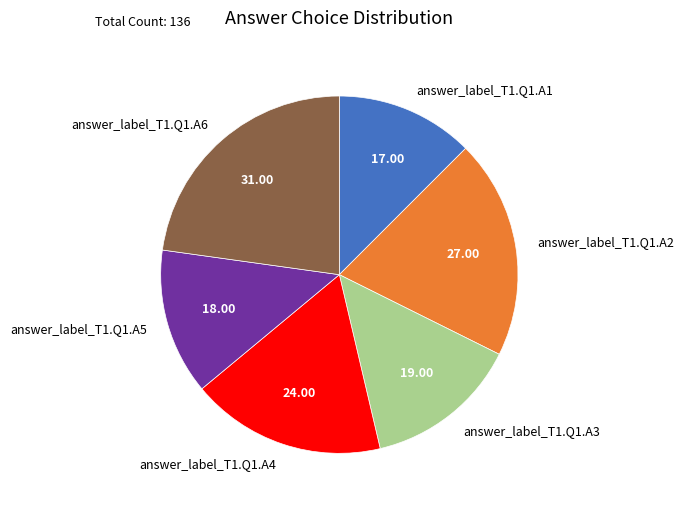

Rank the categories by value from highest to lowest.

answer_label_T1.Q1.A6, answer_label_T1.Q1.A2, answer_label_T1.Q1.A4, answer_label_T1.Q1.A3, answer_label_T1.Q1.A5, answer_label_T1.Q1.A1